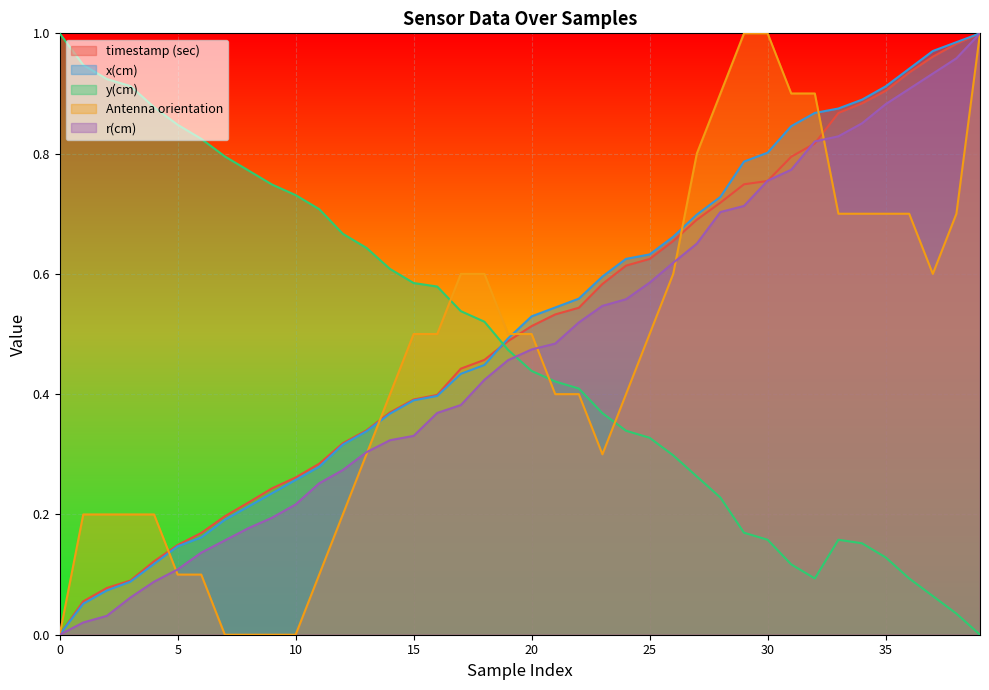

At how many categories does at least one series exceed 0?

40